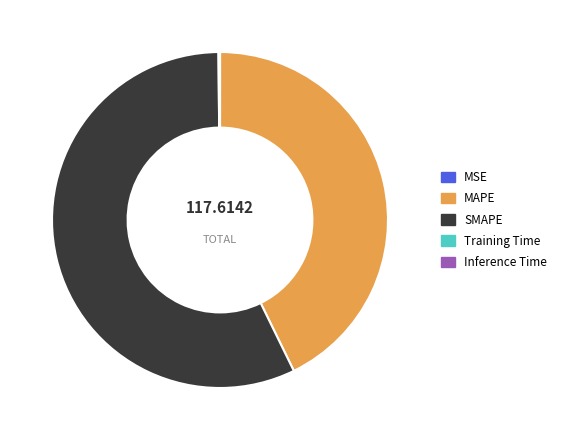

Is it true that MAPE is 43% of the pie?

True